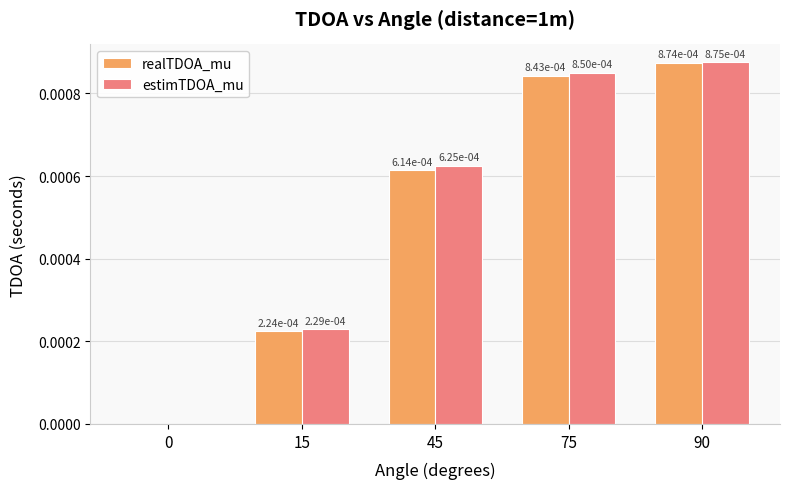

At which category does the chart reach its peak across all series?

90